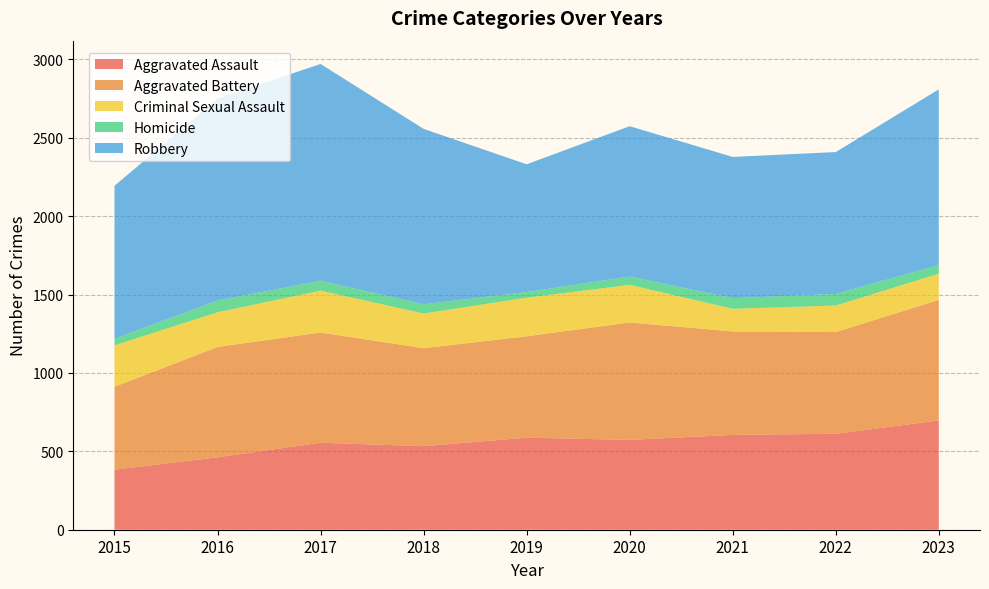

Reading right to left, transcribe all the data shown in this chart.

Aggravated Assault: 2023=697	2022=612	2021=605	2020=573	2019=587	2018=533	2017=555	2016=462	2015=383
Aggravated Battery: 2023=769	2022=649	2021=660	2020=749	2019=647	2018=625	2017=703	2016=704	2015=529
Criminal Sexual Assault: 2023=167	2022=169	2021=144	2020=240	2019=246	2018=221	2017=267	2016=221	2015=264
Homicide: 2023=55	2022=74	2021=68	2020=53	2019=36	2018=59	2017=63	2016=75	2015=42
Robbery: 2023=1121	2022=905	2021=901	2020=959	2019=815	2018=1119	2017=1383	2016=1287	2015=976